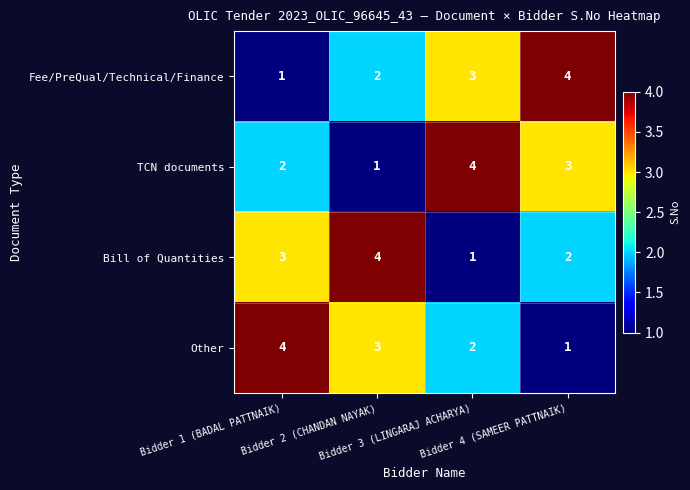

How many TCN documents values are between 2 and 4?

3